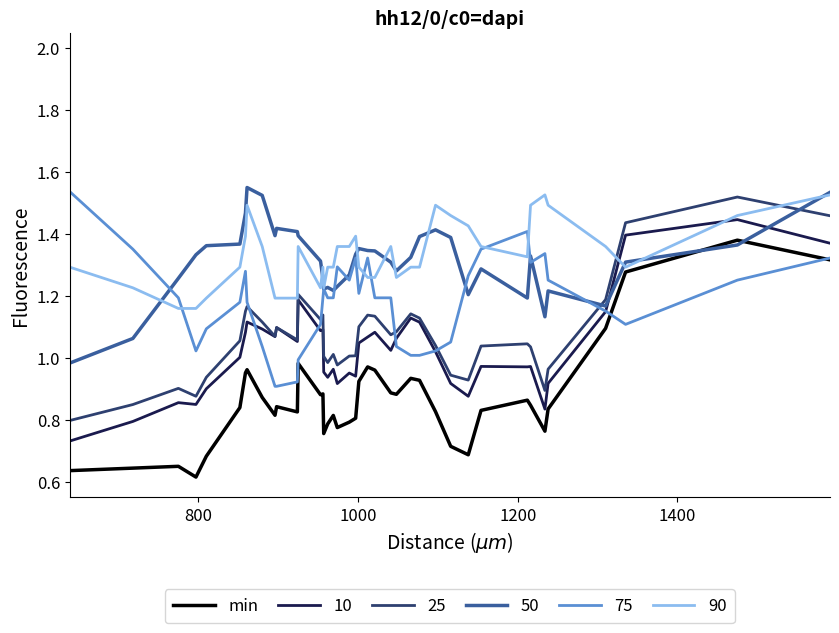

Which series has the largest range (max minus min)?

min